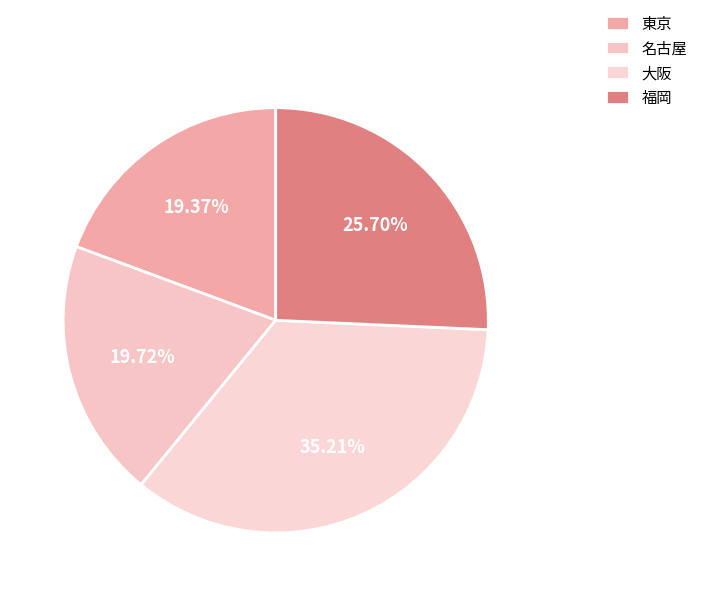

Is there a majority slice in this chart?

No